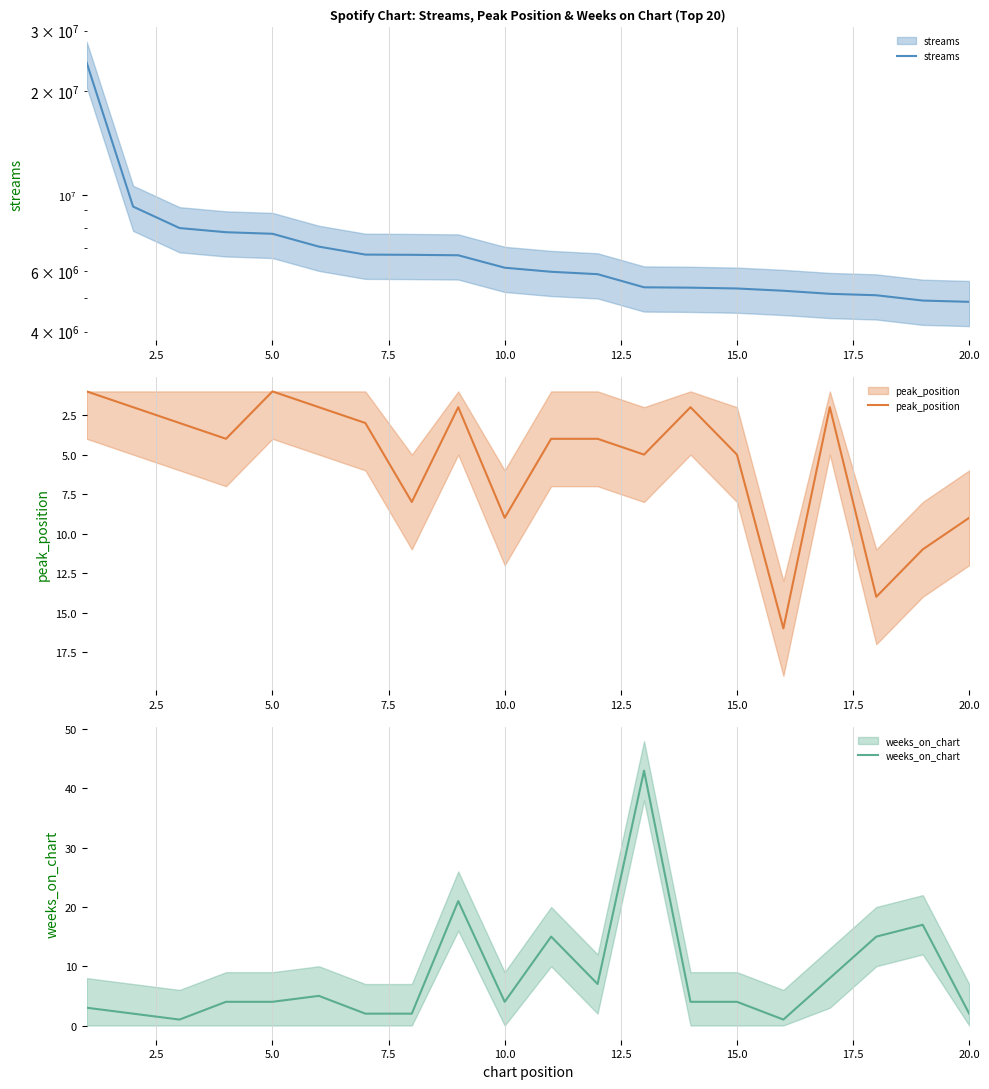

True or false: streams has more than 0 interior local peaks.

False